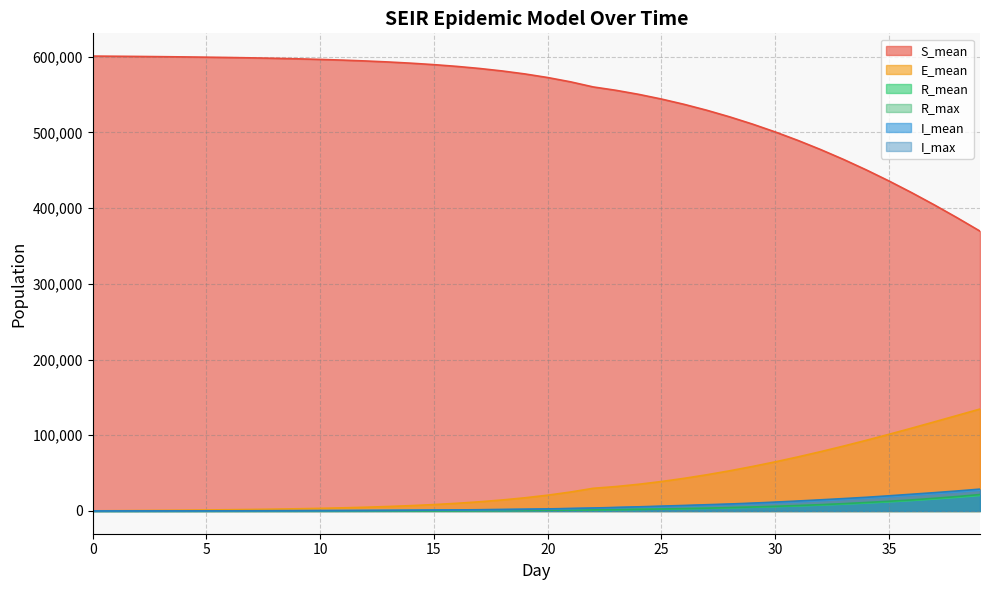

Is the value of R_mean at 7 greater than the value of I_max at 18?

No